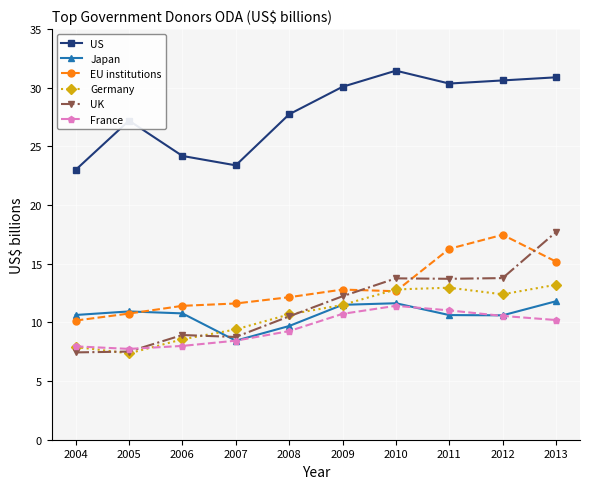

Which series has the largest total across all categories?

US